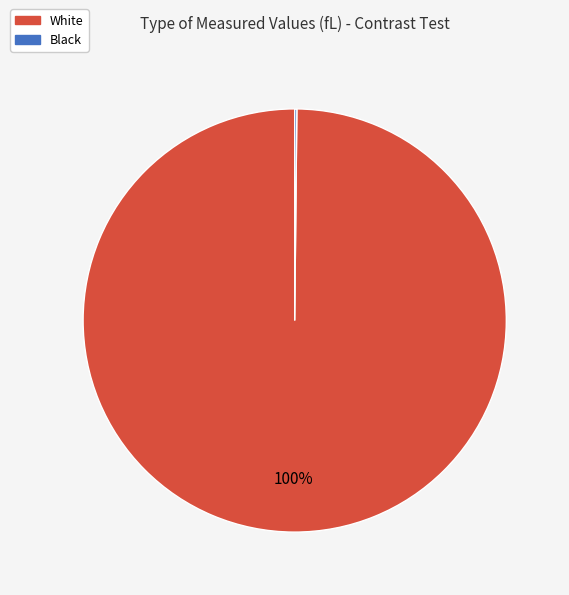

Which slice is the largest?

White